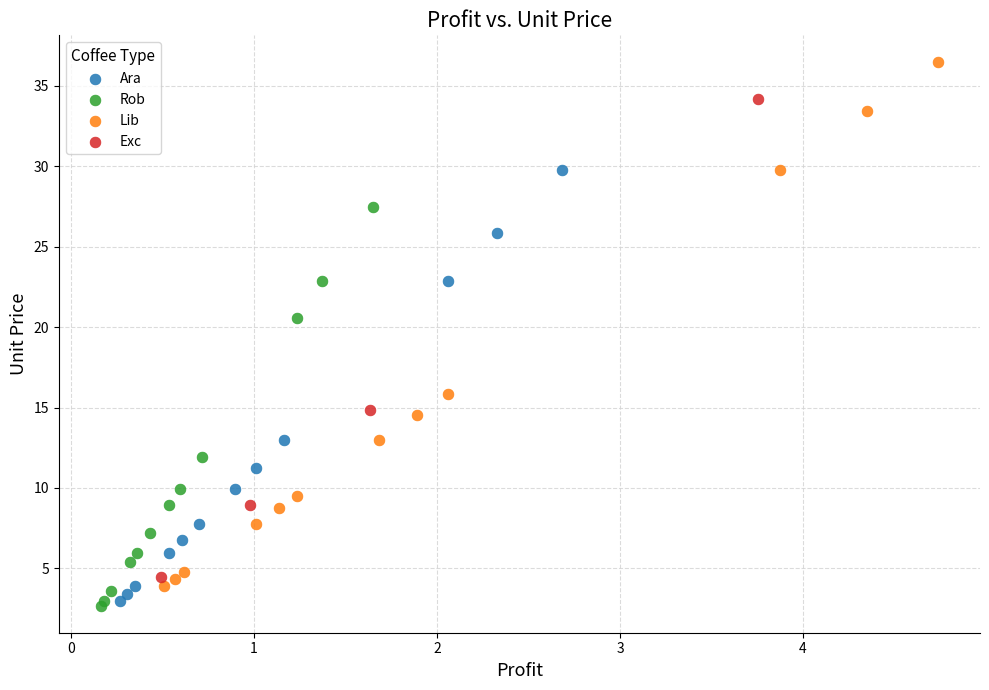

Which series reaches the minimum Y coordinate?

Rob